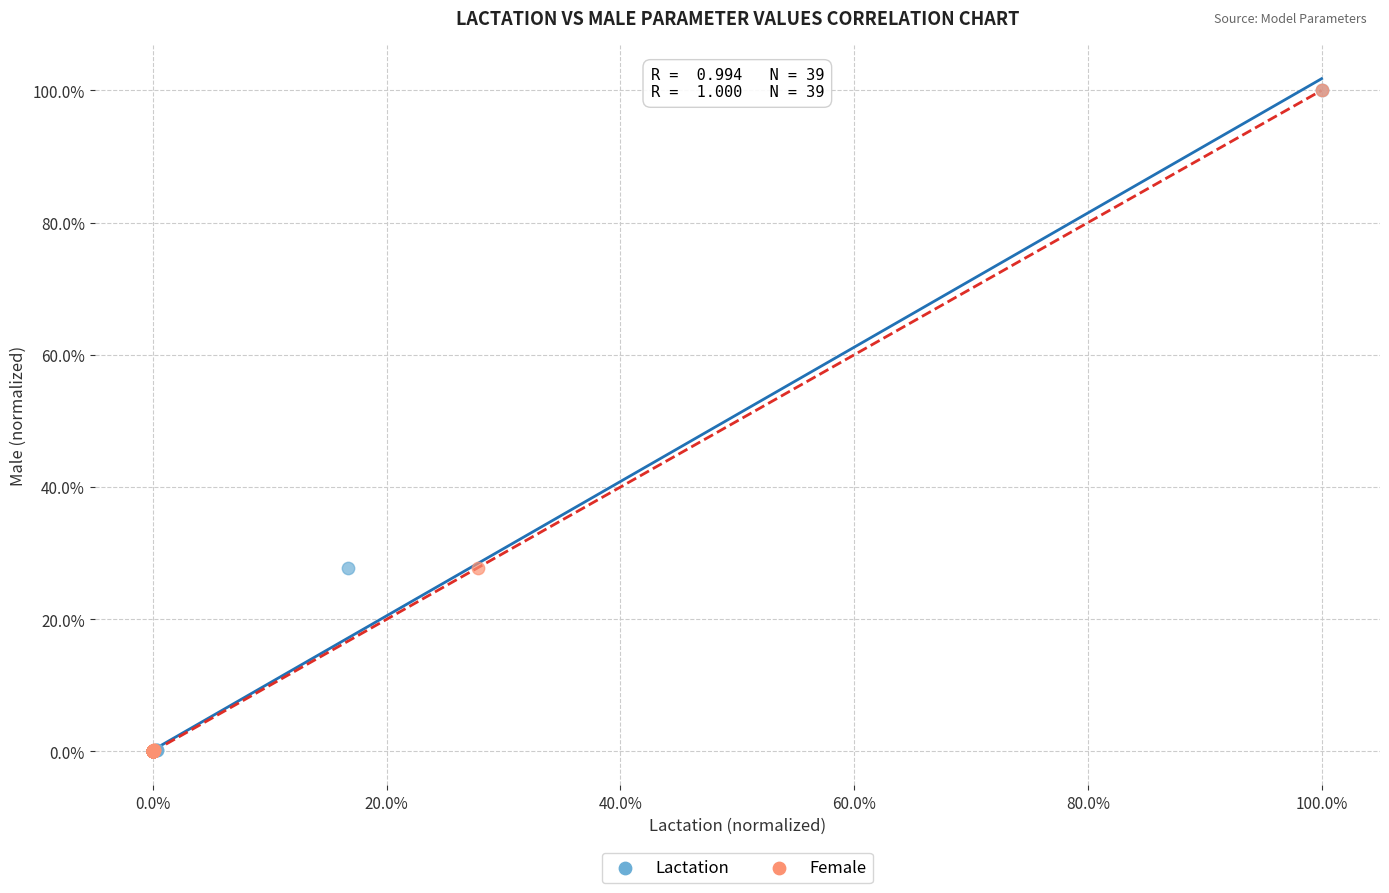

What are all the series names shown in the legend?

Lactation, Female